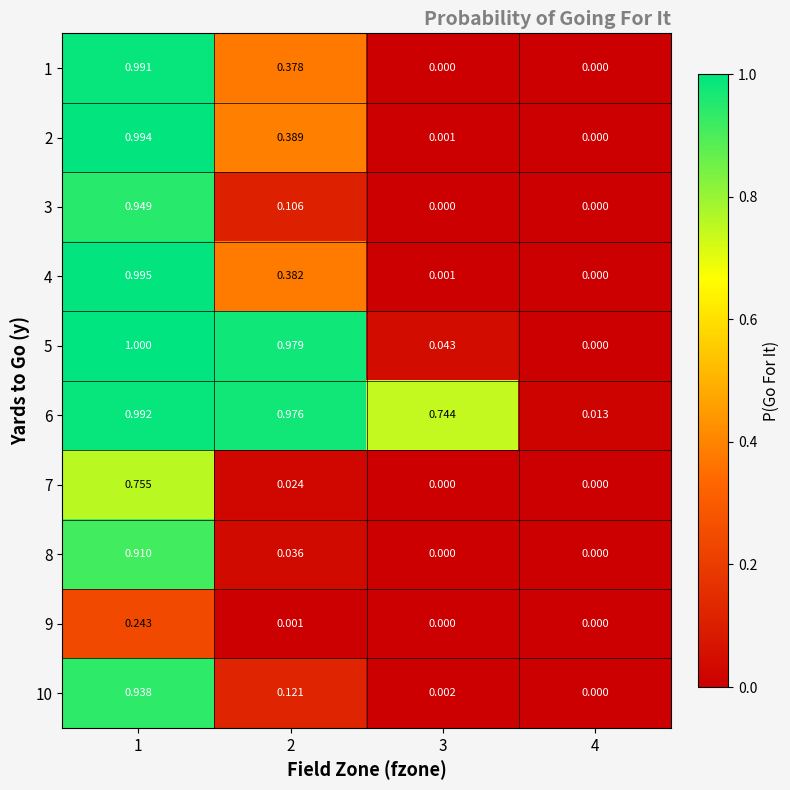

How many data points in 1 are above 0?

2